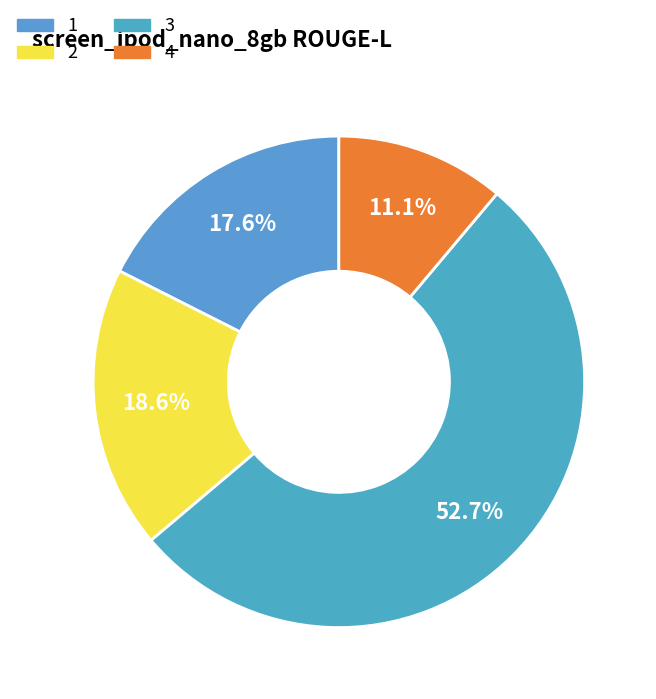

Which category accounts for the majority?

3